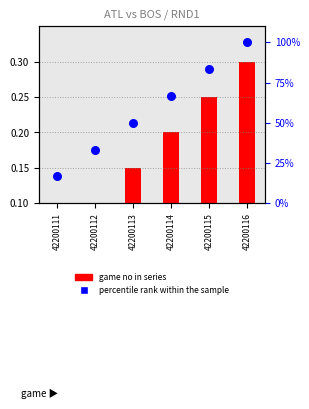

Is the value of percentile rank within the sample at 42200111 greater than the value of game no in series at 42200115?

Yes